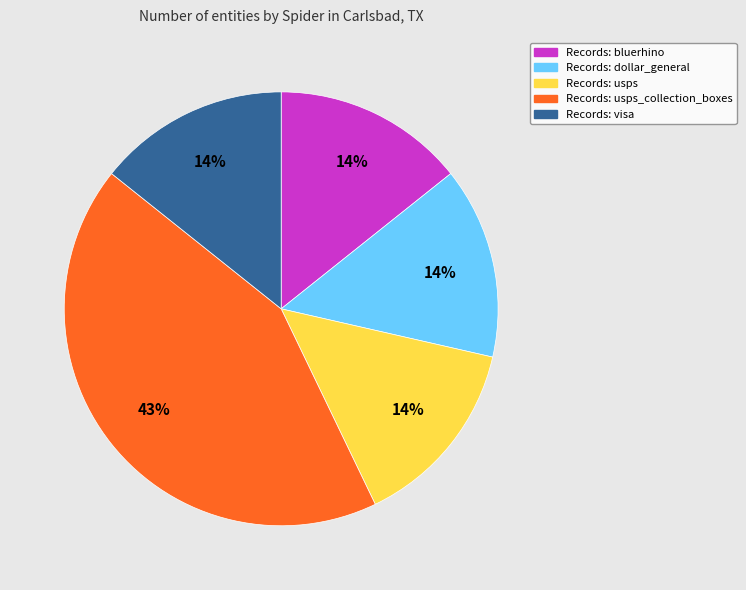

Is there any slice that represents more than half of the pie?

No